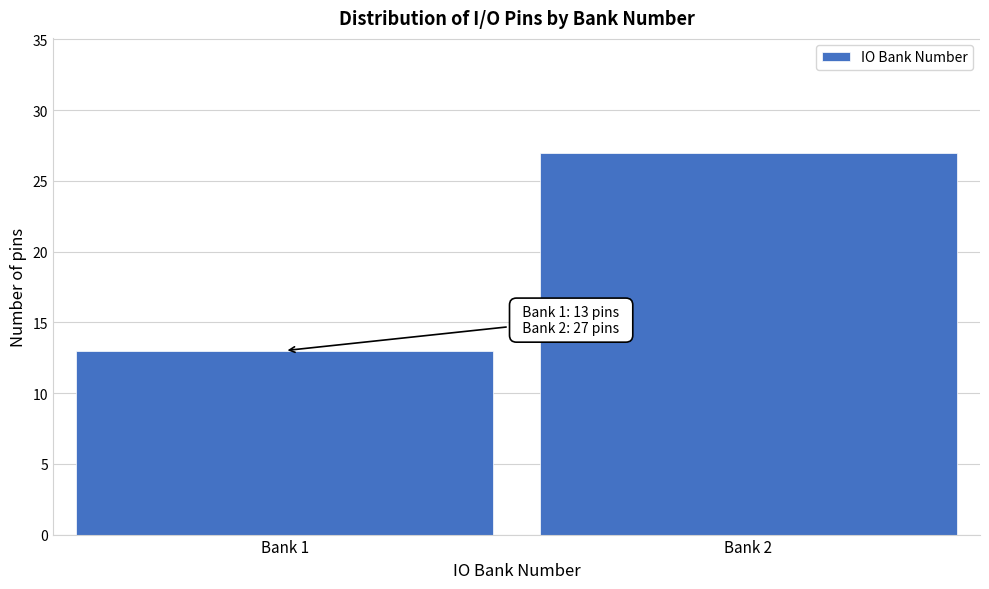

Reading right to left, what are all the values shown in this chart?

Bank 2=27	Bank 1=13